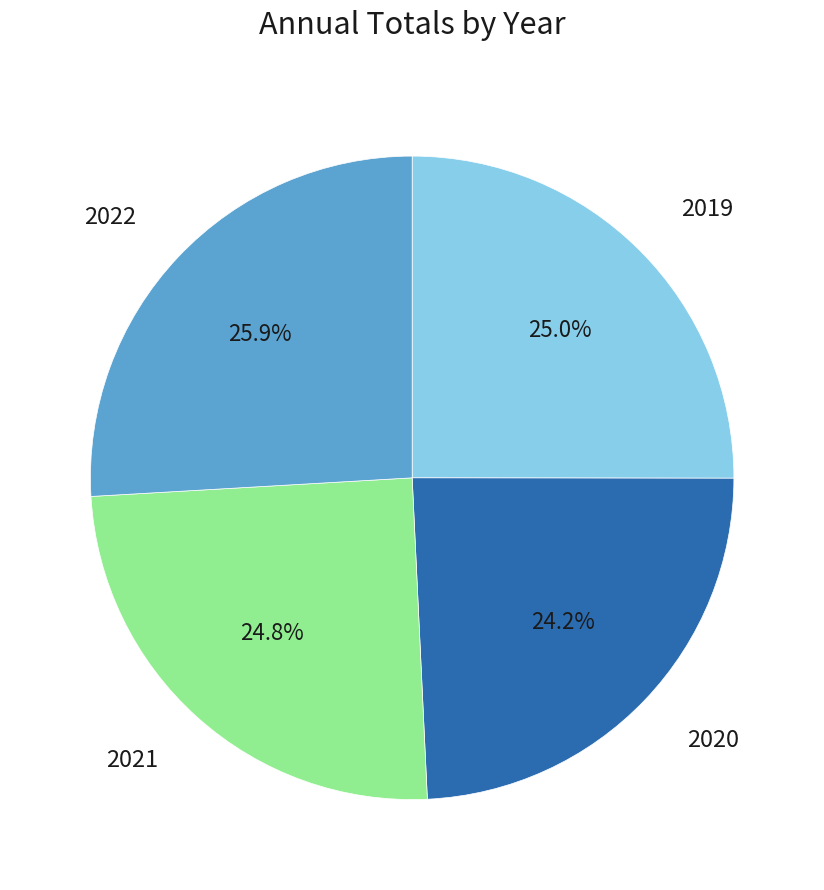

How many slices are in this pie chart?

4